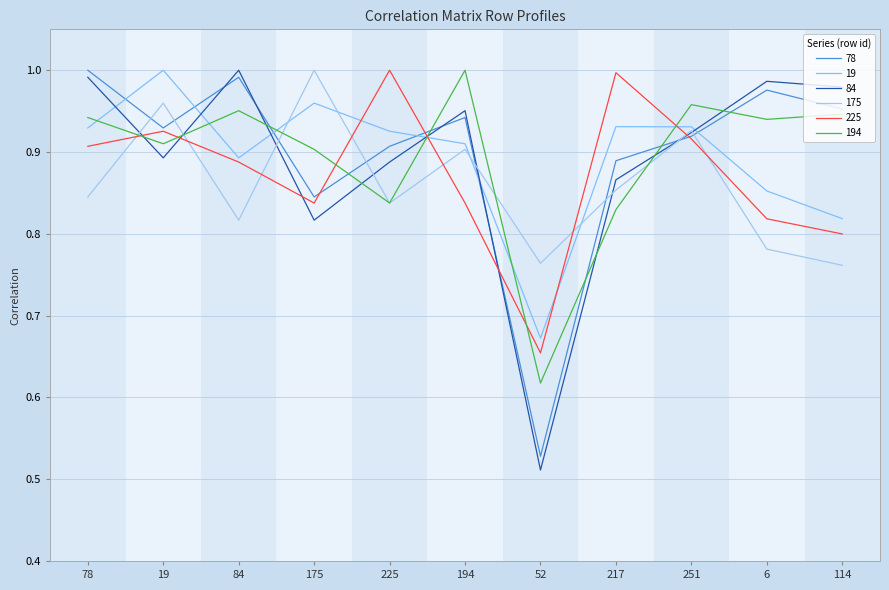

Is this an area chart (filled region under the line)?

No